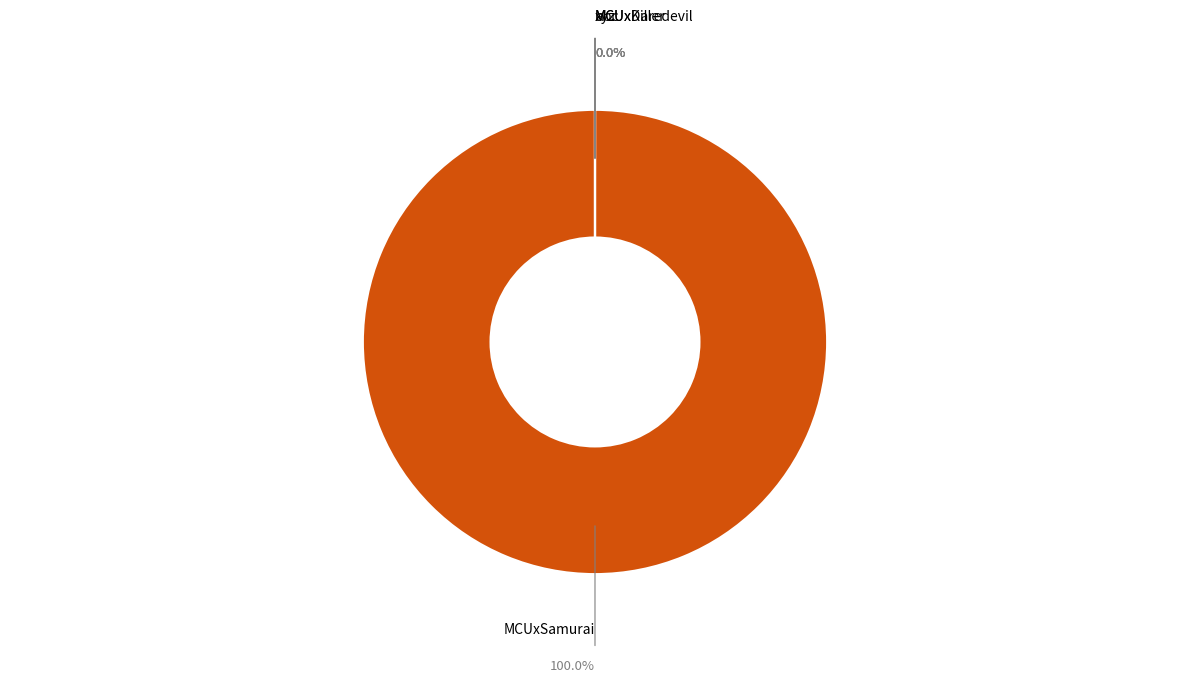

Combined, what portion of the pie is MCUxDaredevil and MCUxSamurai?

100.0%